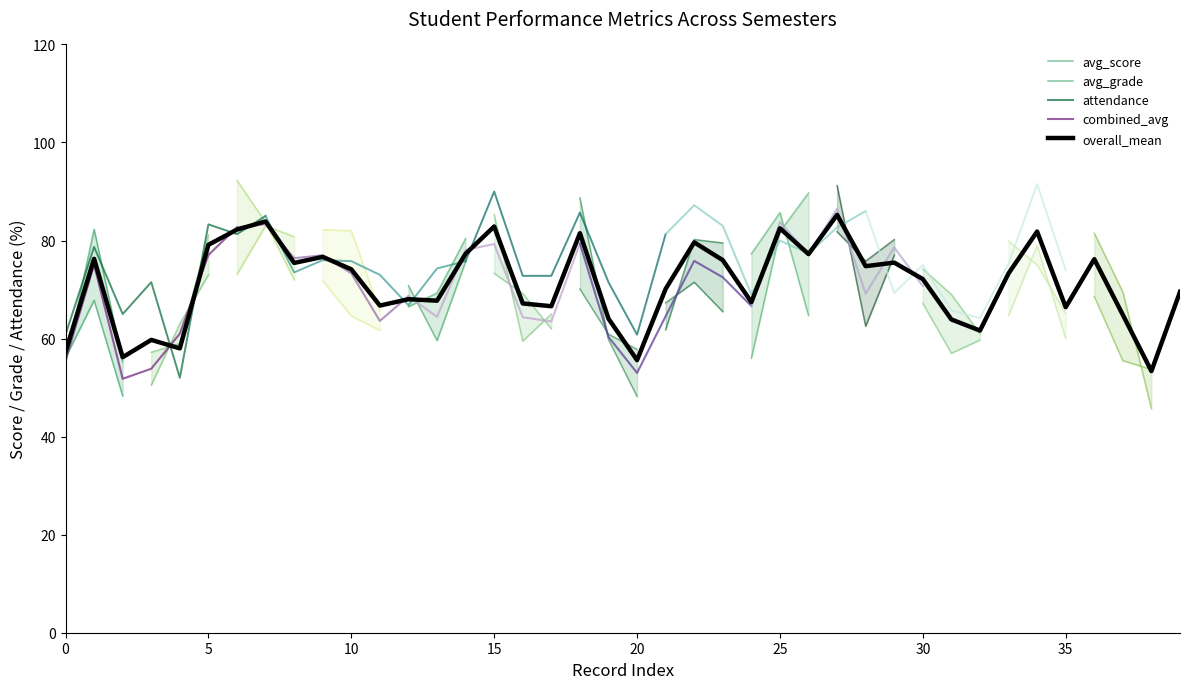

In avg_grade, how many points are higher than both neighbors (excluding endpoints)?

10